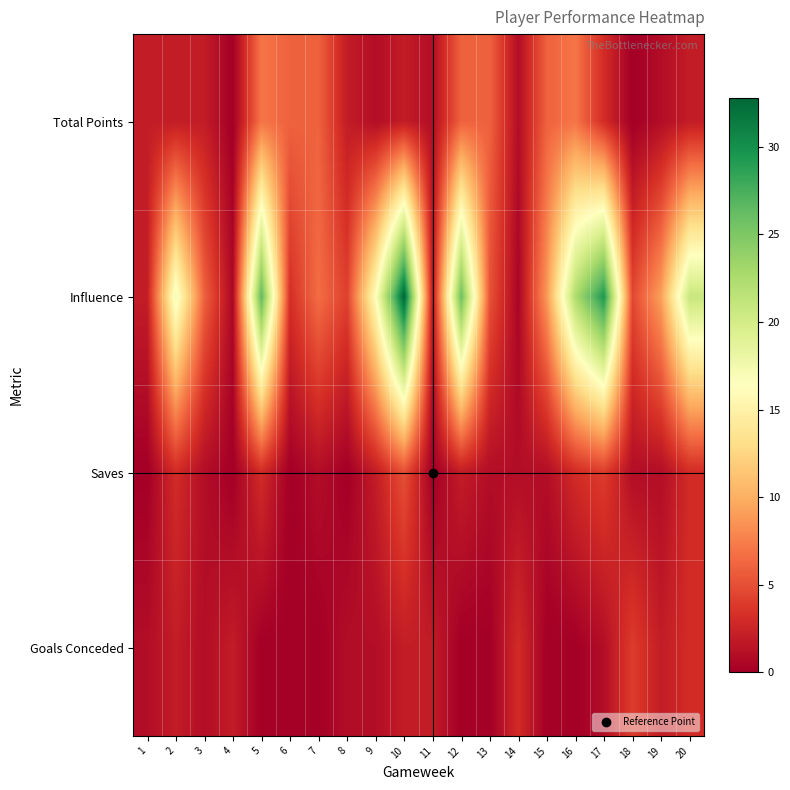

At which category is the sum across all series the highest?

10